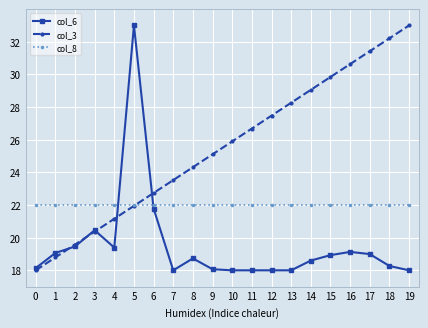

What is the maximum value shown in the chart?

33.0